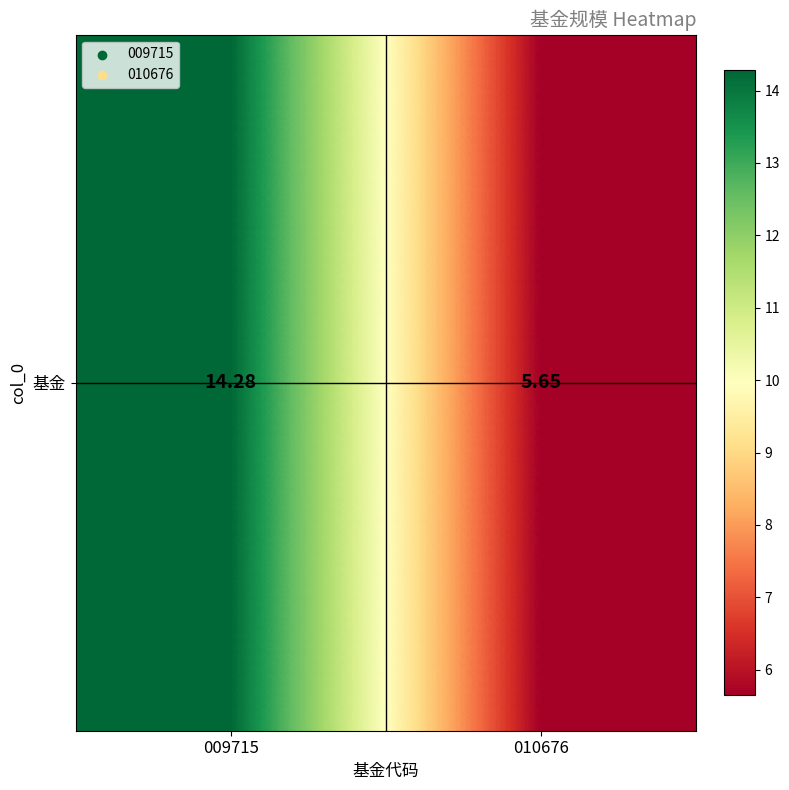

Count the number of values greater than 14.

1